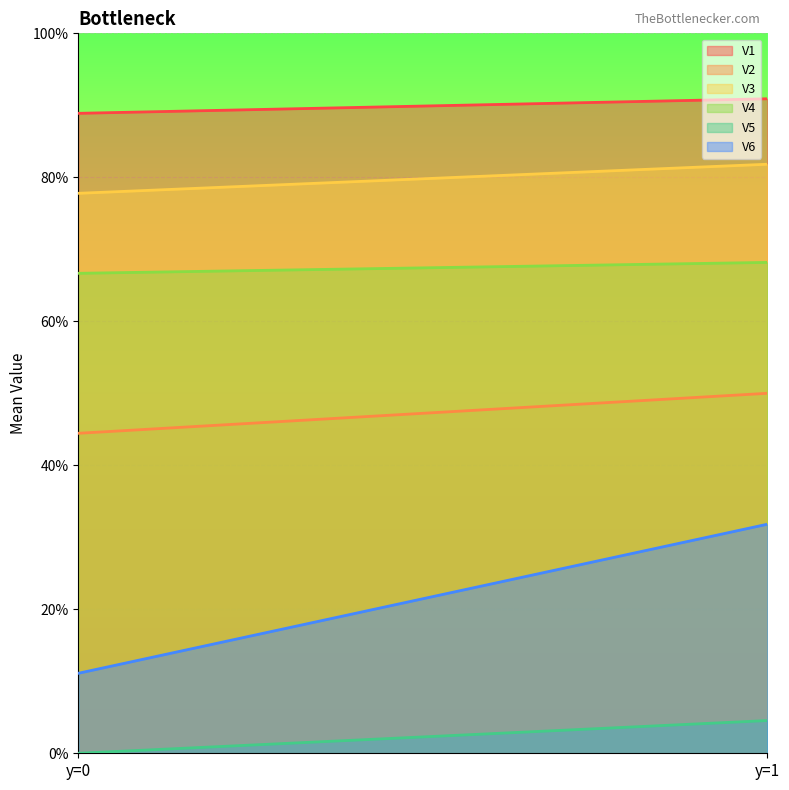

How many lines are shown in the chart?

6